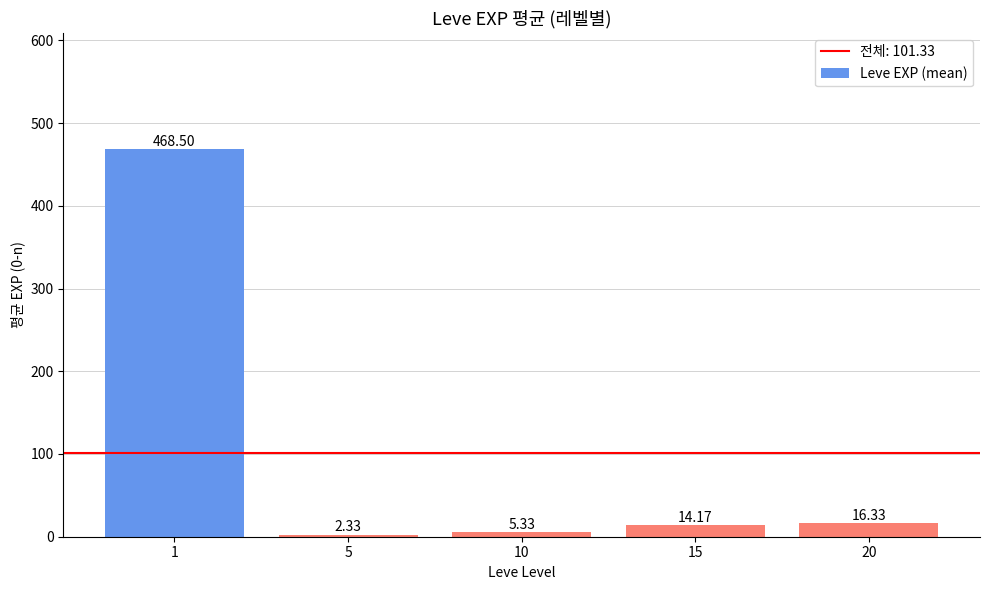

How many values exceed 14?

3